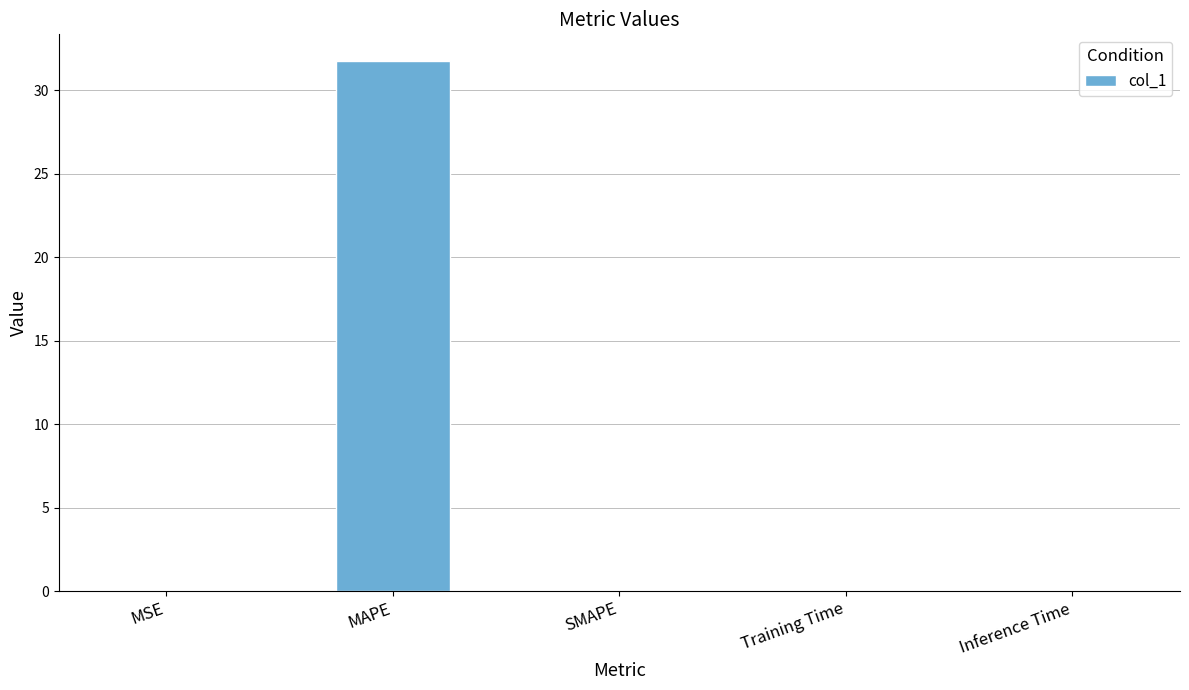

What is the sum of all values?

31.8